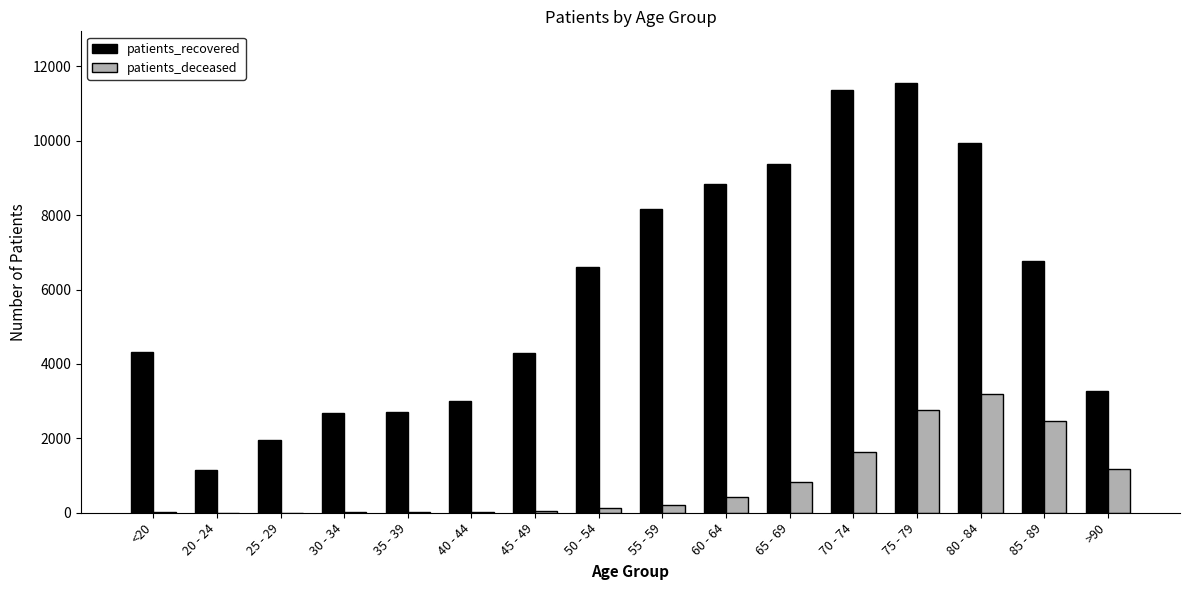

Is the value of patients_deceased at 85 - 89 greater than the value of patients_recovered at >90?

No